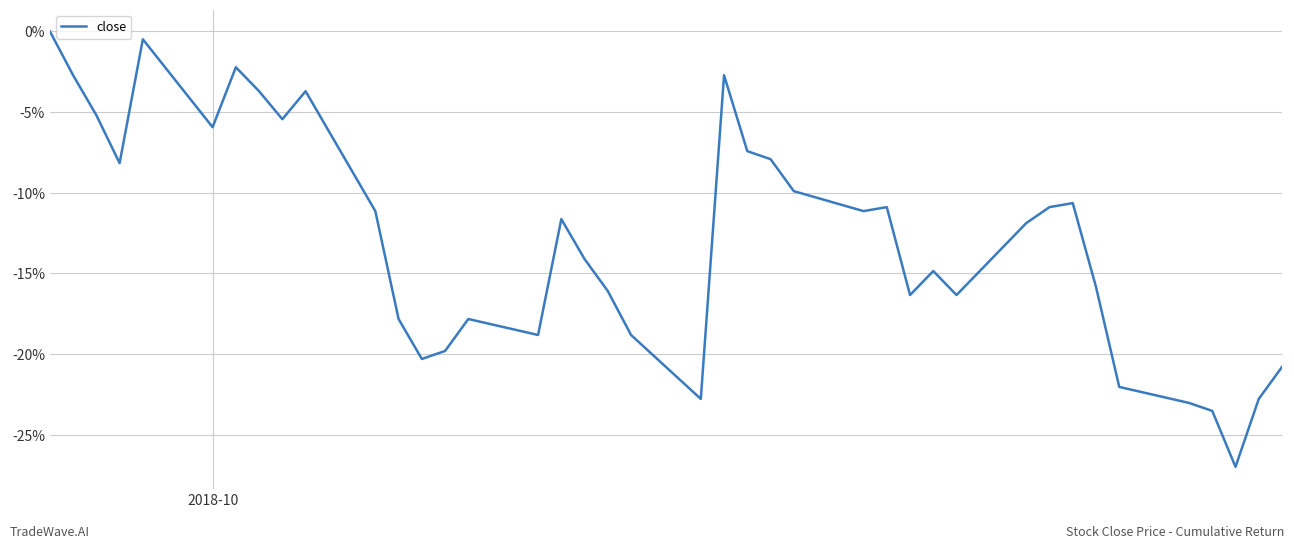

Reading left to right, list all the values displayed in this chart.

0.0	-0.0	-0.1	-0.1	-0.0	-0.1	-0.0	-0.0	-0.1	-0.0	-0.1	-0.2	-0.2	-0.2	-0.2	-0.2	-0.1	-0.1	-0.2	-0.2	-0.2	-0.0	-0.1	-0.1	-0.1	-0.1	-0.1	-0.2	-0.1	-0.2	-0.1	-0.1	-0.1	-0.2	-0.2	-0.2	-0.2	-0.3	-0.2	-0.2